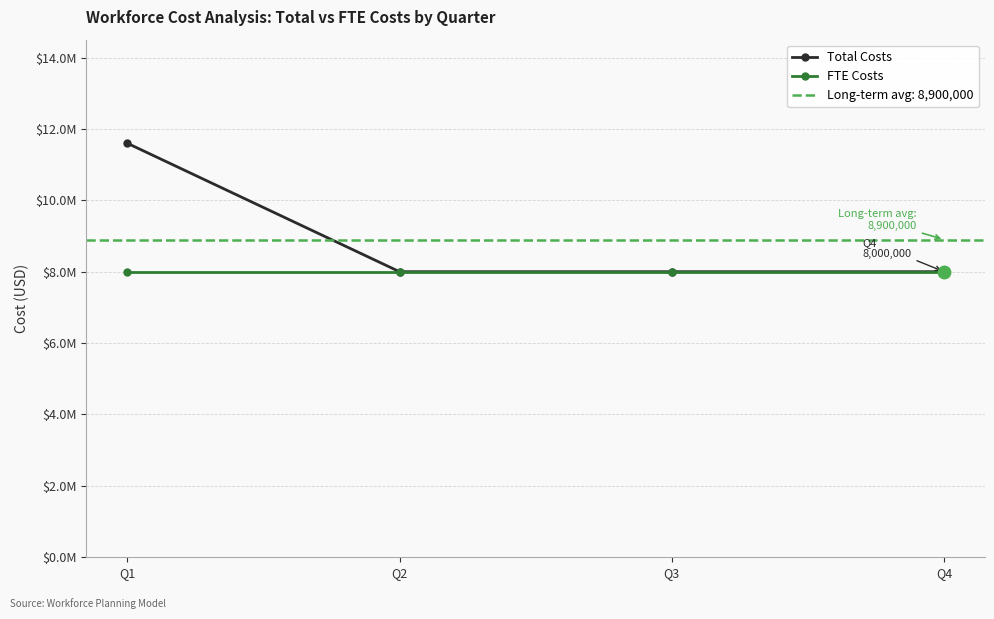

List the labels in order of Total Costs value, largest first.

Q1, Q2, Q3, Q4